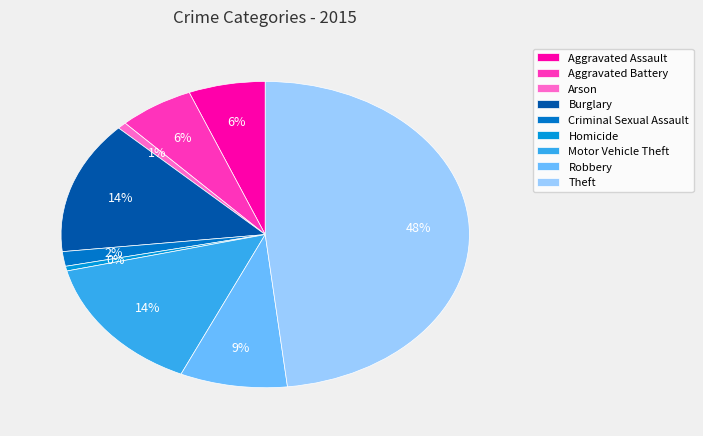

Does Theft account for over 50% of the chart?

No